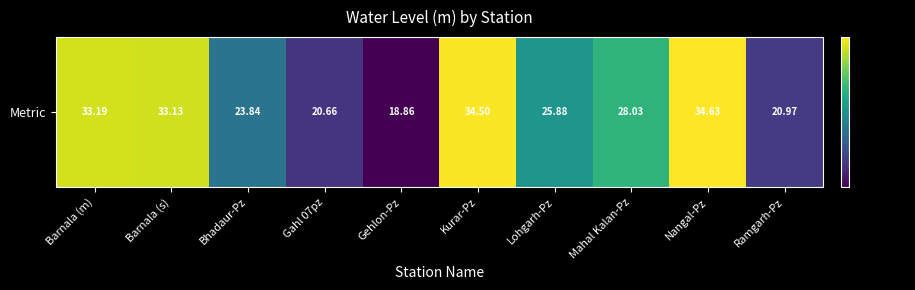

List the labels in order of value, largest first.

Nangal-Pz, Kurar-Pz, Barnala (m), Barnala (s), Mahal Kalan-Pz, Lohgarh-Pz, Bhadaur-Pz, Ramgarh-Pz, Gahl 07pz, Gehlon-Pz